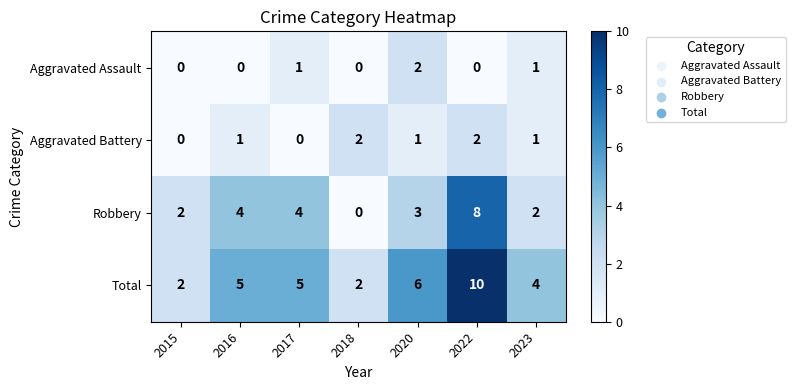

What is the difference between the highest and lowest values at 2023?

3